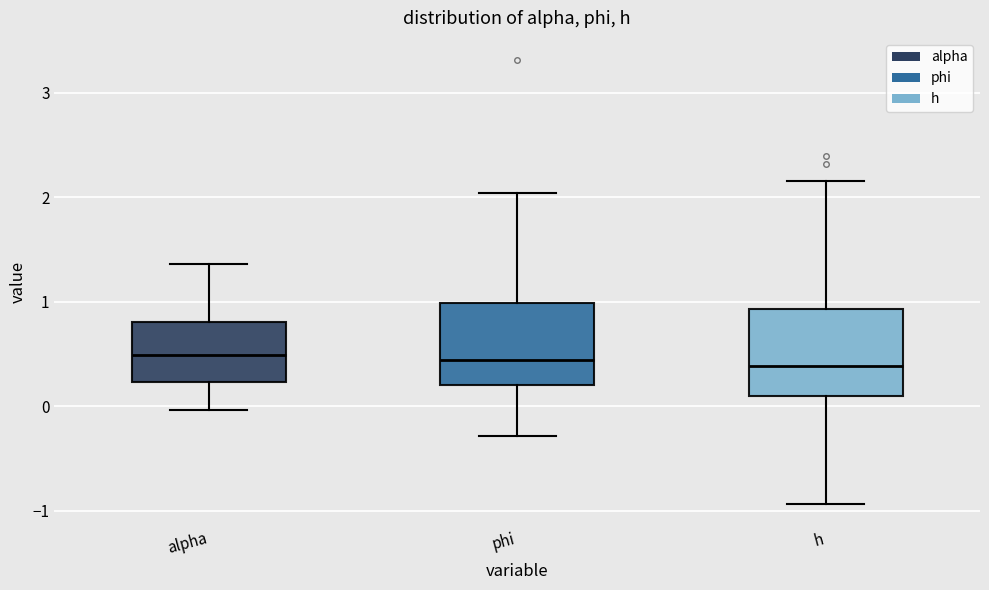

Reading left to right, transcribe this box plot: for each box, give where its median line is, the range the box spans, and where its two whiskers end, as read against the y-axis. The values are not printed on the chart, so give them approximately, as read against the axis.

alpha: median 0.5, box 0.2 to 0.8, whiskers 0.0 to 1.4
phi: median 0.4, box 0.2 to 1.0, whiskers -0.3 to 2.0
h: median 0.4, box 0.1 to 0.9, whiskers -0.9 to 2.2